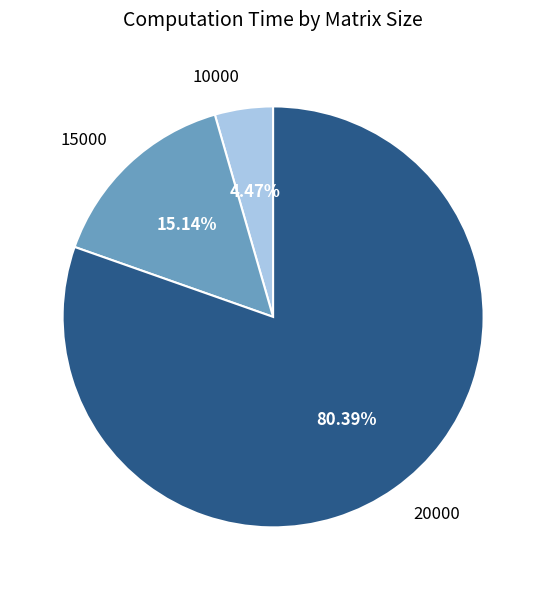

Which has a higher value, 10000 or 20000?

20000